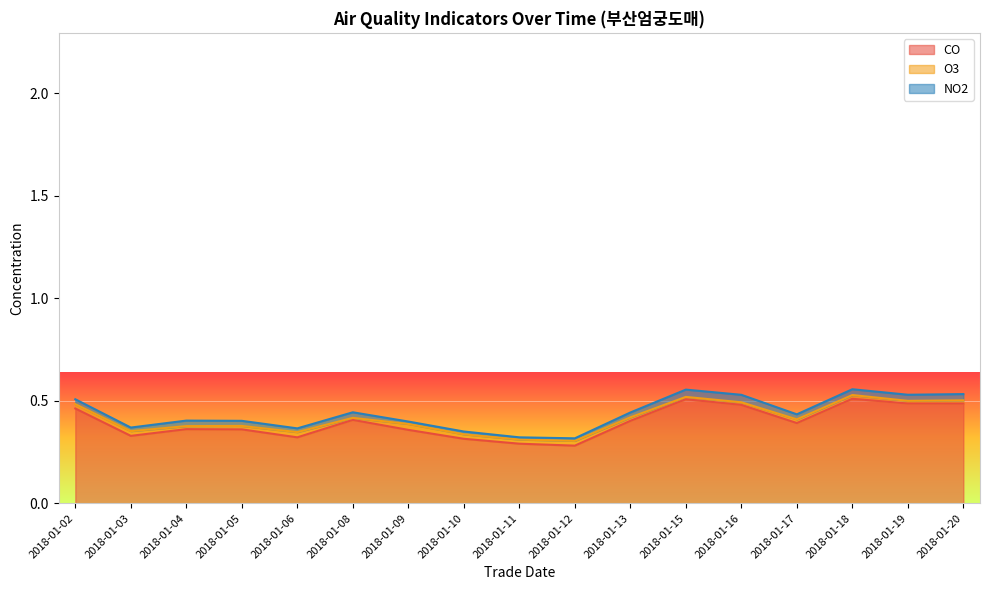

Does the chart display data point markers on the line(s)?

No